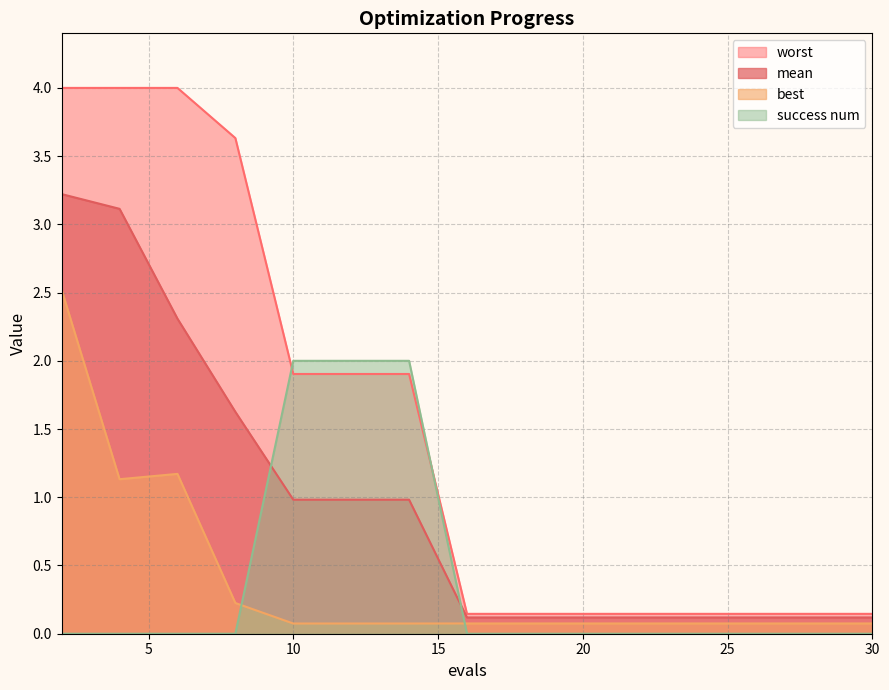

List the labels in order of mean value, smallest first.

16, 18, 20, 22, 24, 26, 28, 30, 10, 12, 14, 8, 6, 4, 2